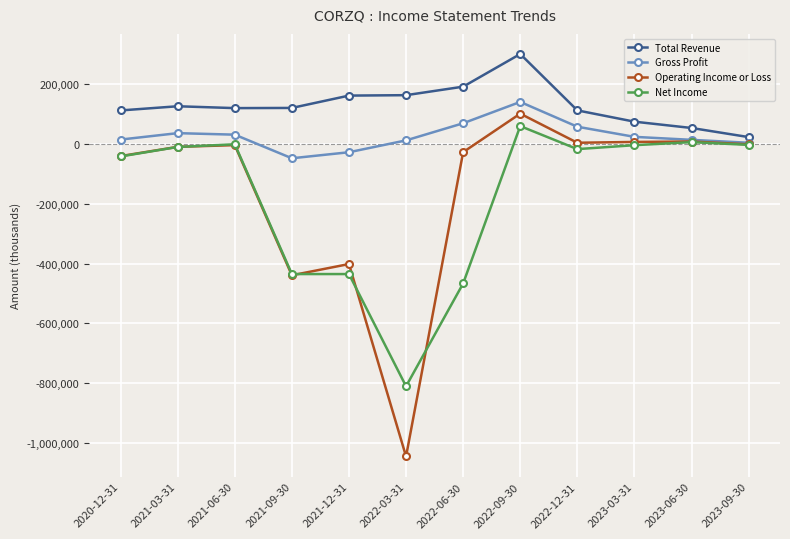

What position from the right is 2022-06-30?

6